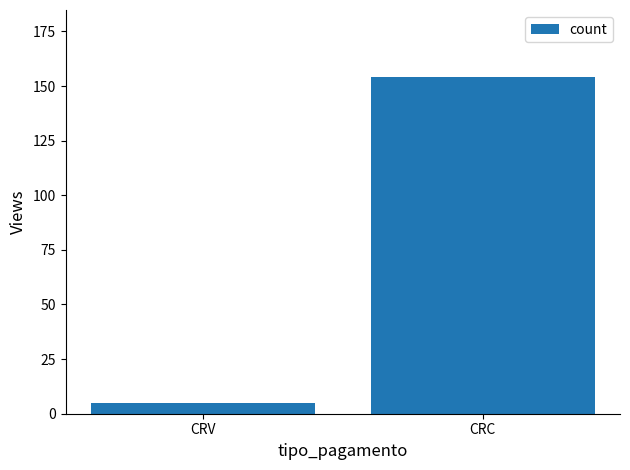

Does the chart contain any negative values?

No